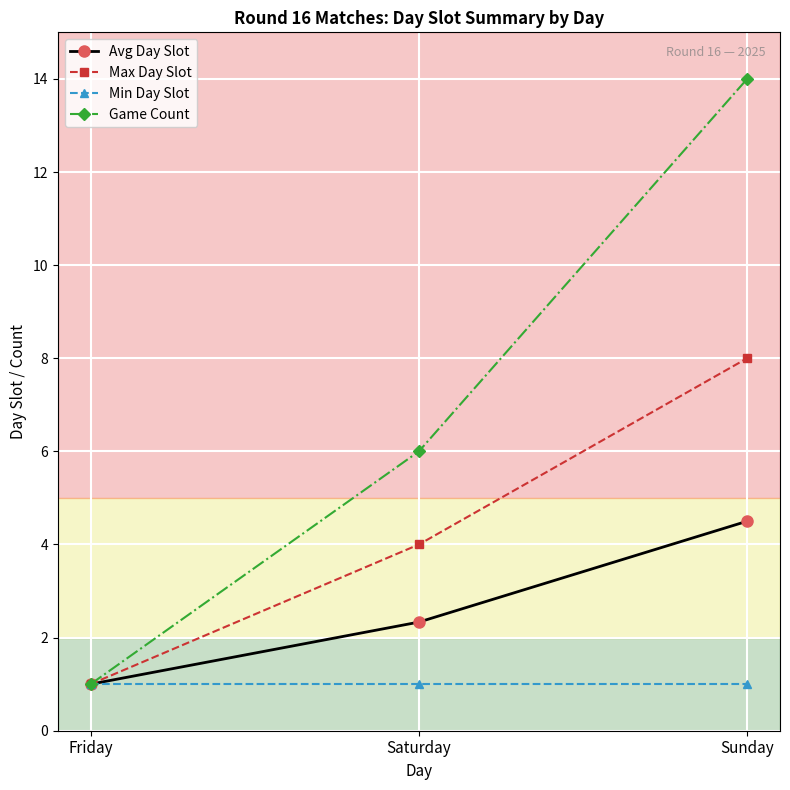

Is it true that Max Day Slot equals 1.0 at Friday?

True